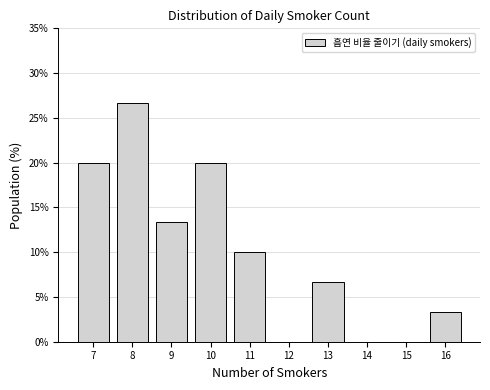

What is the height of the bar covering 10.5 to 11.5 on the x-axis? The values are not printed on the chart, so give them approximately, as read against the axis.

10.0